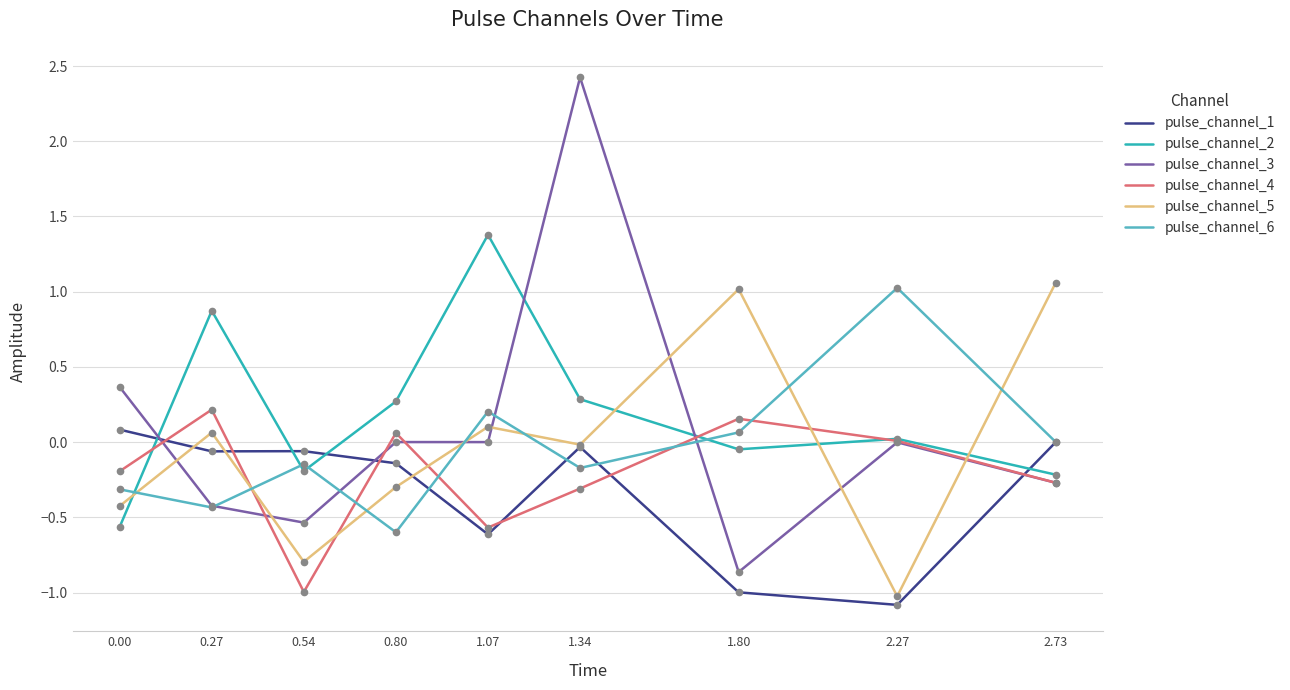

Which series changed the most between 0.00 and 2.27?

pulse_channel_6